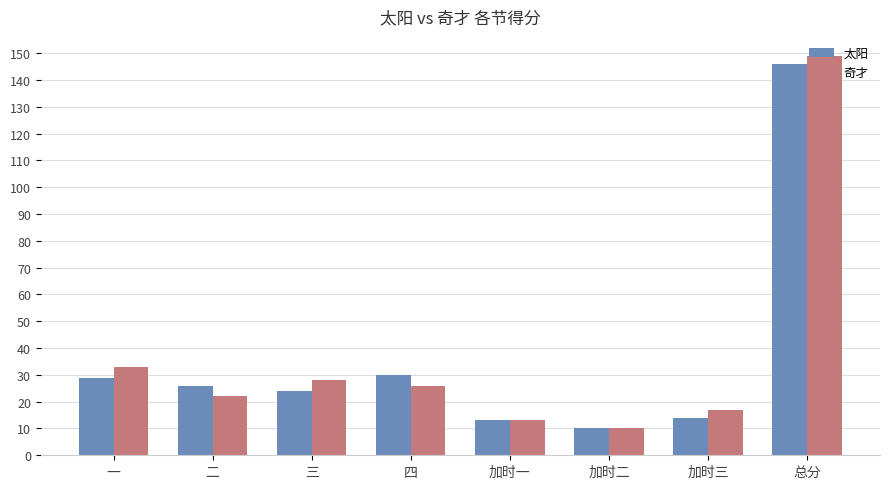

List the series in order of their peak value, highest first.

奇才, 太阳